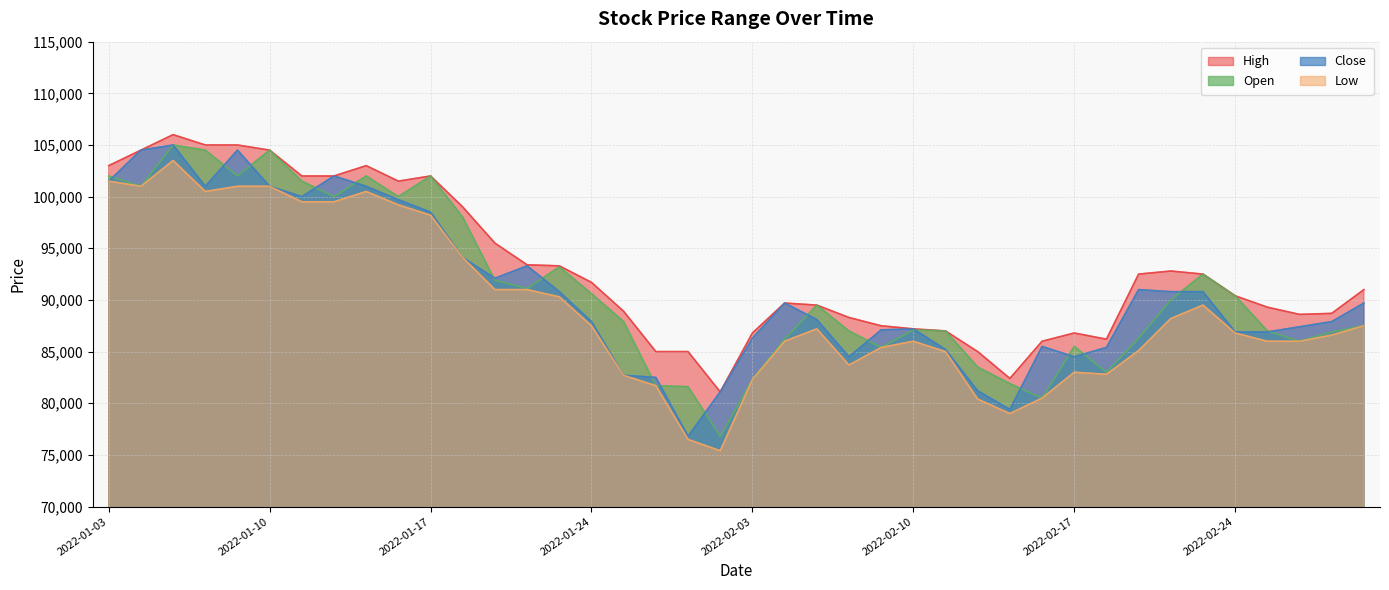

Which series changed the most between 2022-01-27 and 2022-02-04?

Close